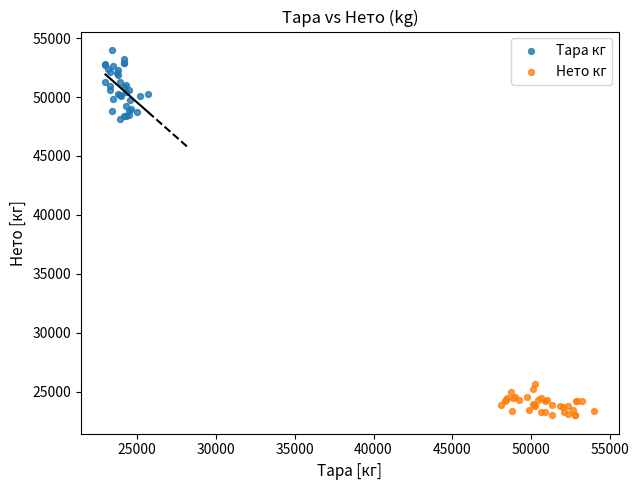

What are all the series names shown in the legend?

Тара кг, Нето кг